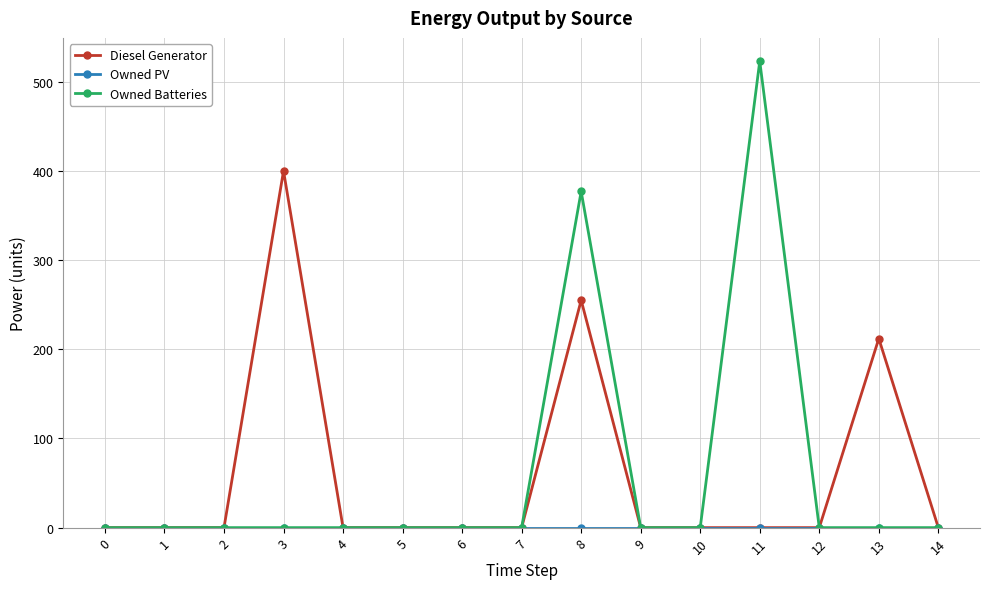

Where is Diesel Generator nearest to the value 200?

13